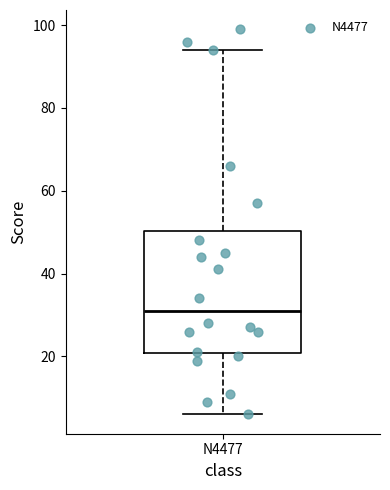

Read this box plot against the y-axis: the position of the median line, the range covered by the box, and the ends of both whiskers. The values are not printed on the chart, so give them approximately, as read against the axis.

median 32, box 20 to 50, whiskers 6 to 94